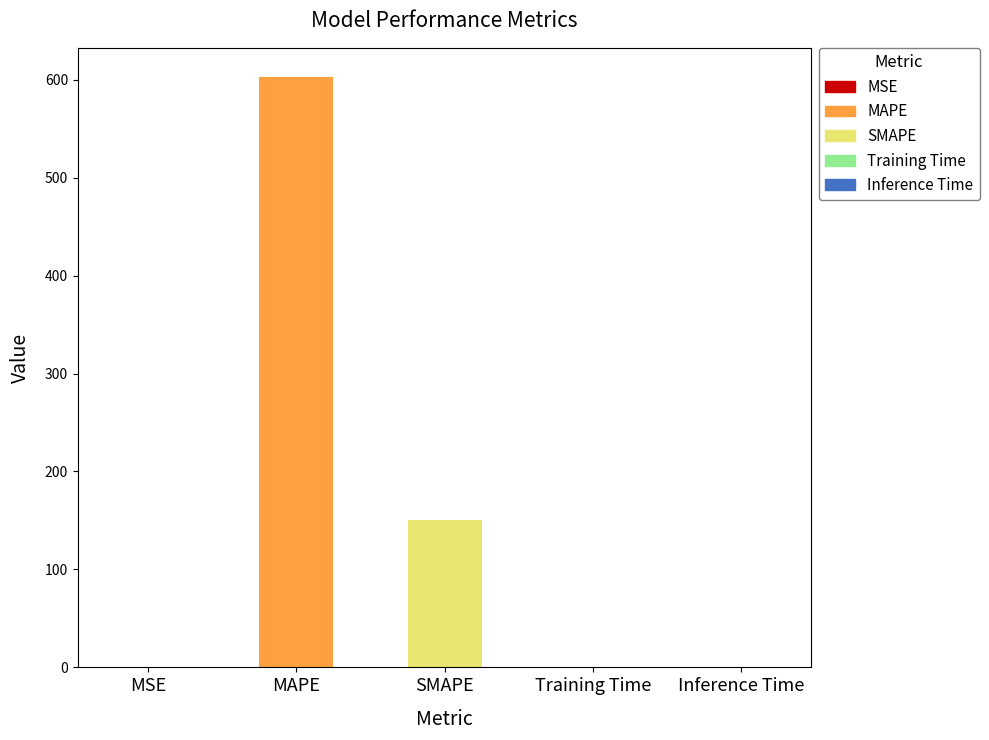

The chart shows a value of 0.0 at Training Time. True or false?

True